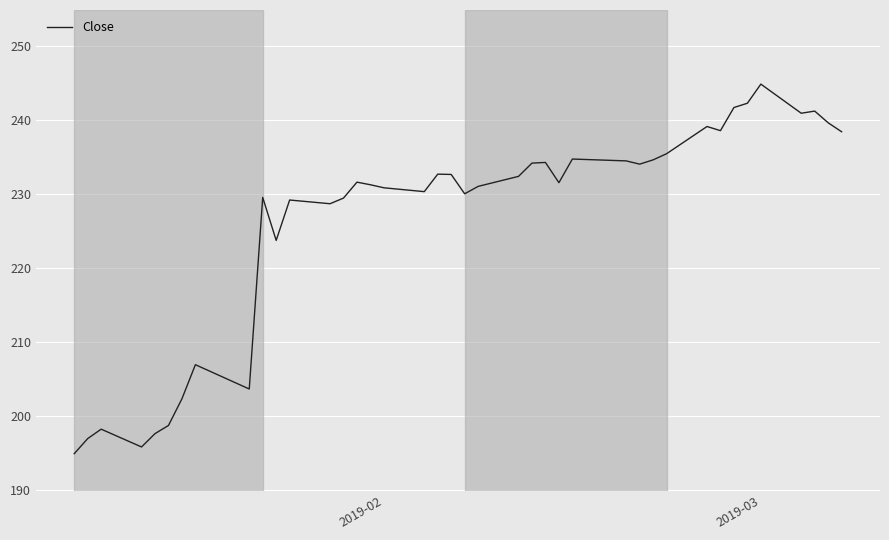

What is the smallest value displayed?

194.9